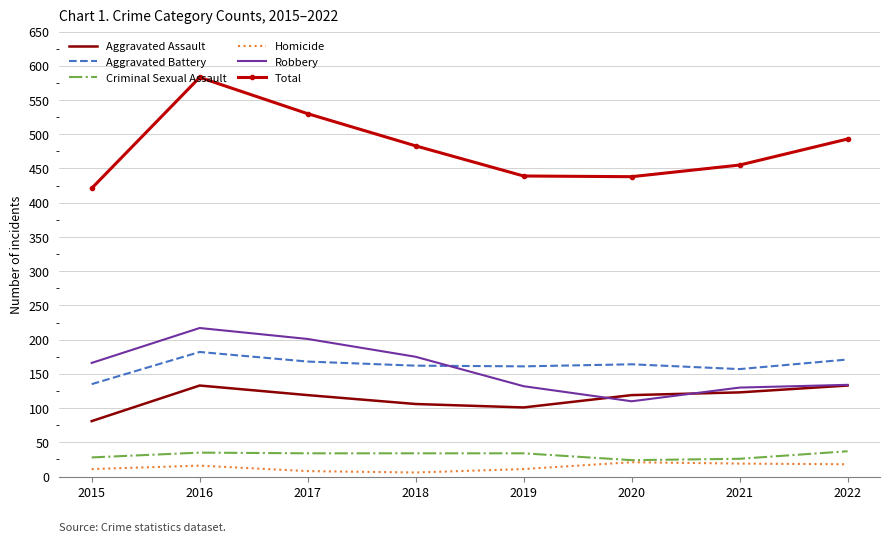

What is the difference between the Aggravated Assault values at 2021 and 2019?

22